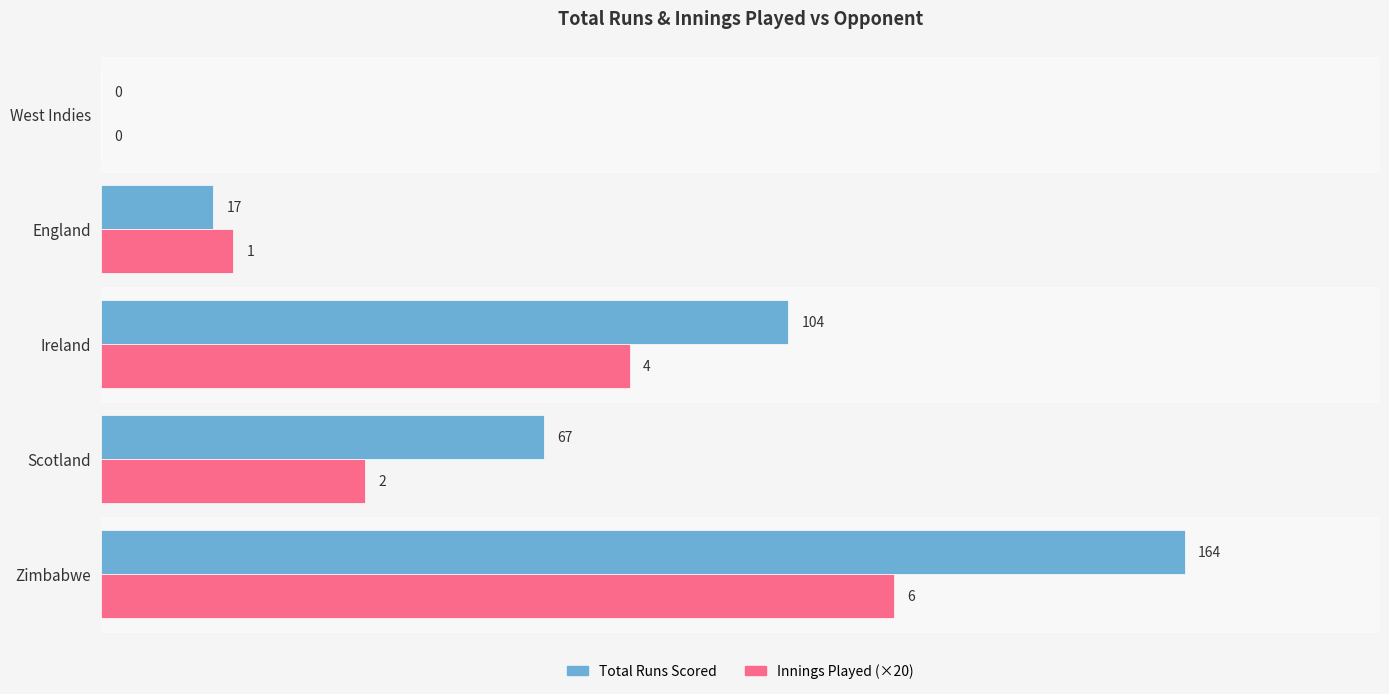

Between Scotland and West Indies, which series saw the biggest shift?

Total Runs Scored